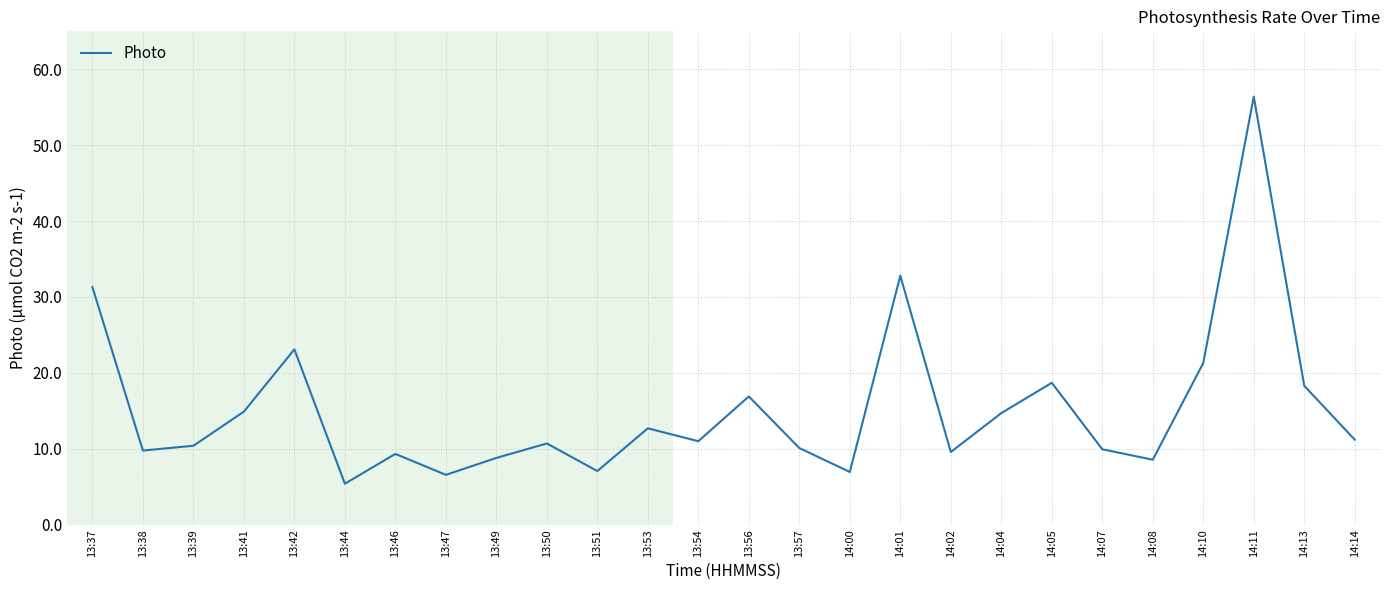

What is the maximum value shown in the chart?

56.4